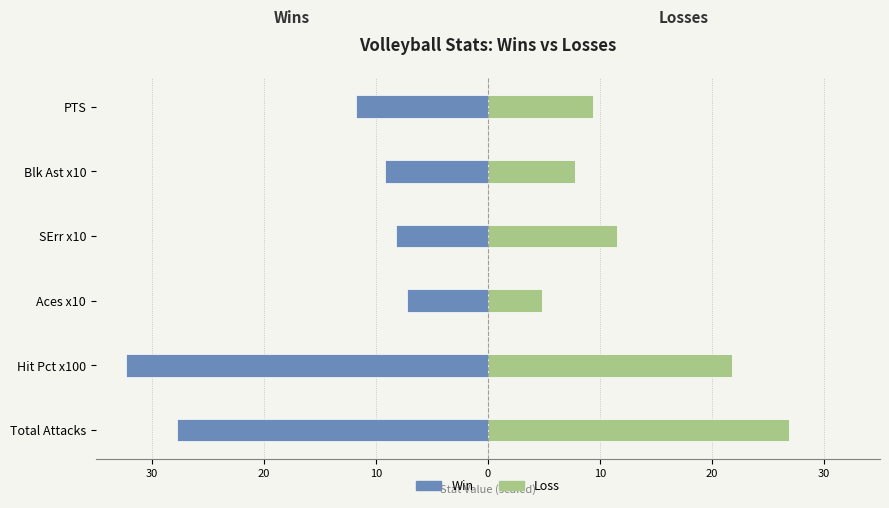

List the series in order of their peak value, highest first.

Loss, Win